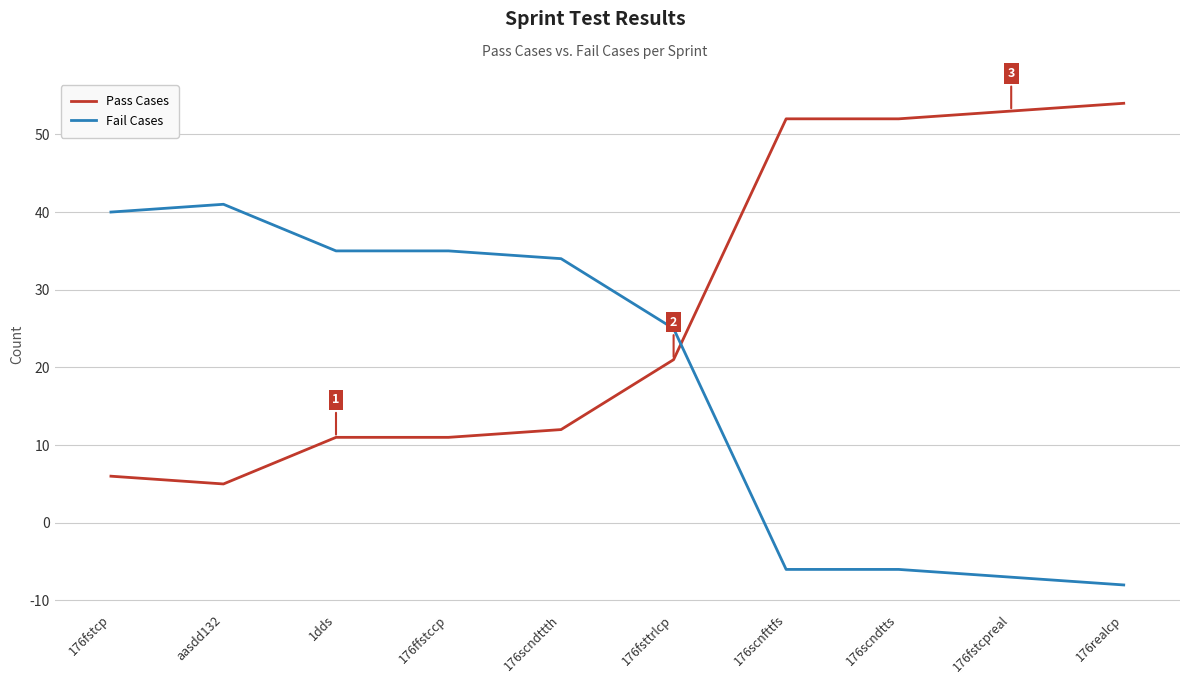

Reading left to right, transcribe all the data shown in this chart.

Pass Cases: 6	5	11	11	12	21	52	52	53	54
Fail Cases: 40	41	35	35	34	25	-6	-6	-7	-8